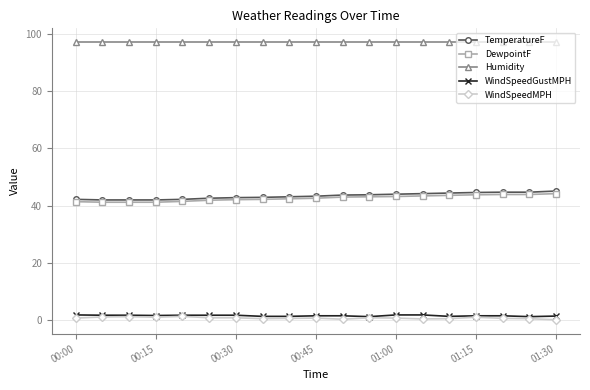

Which series has the largest total across all categories?

Humidity